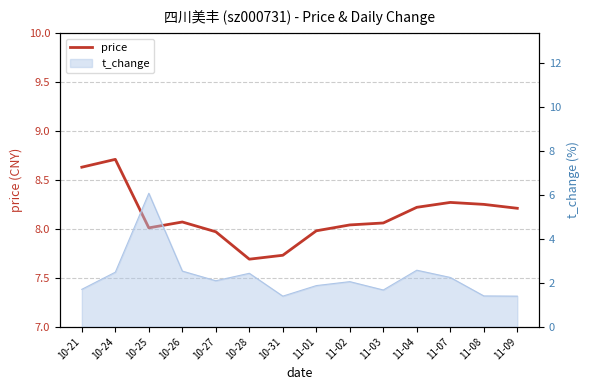

What is the ratio of the value at 10-28 to the value at 10-31?

1.0